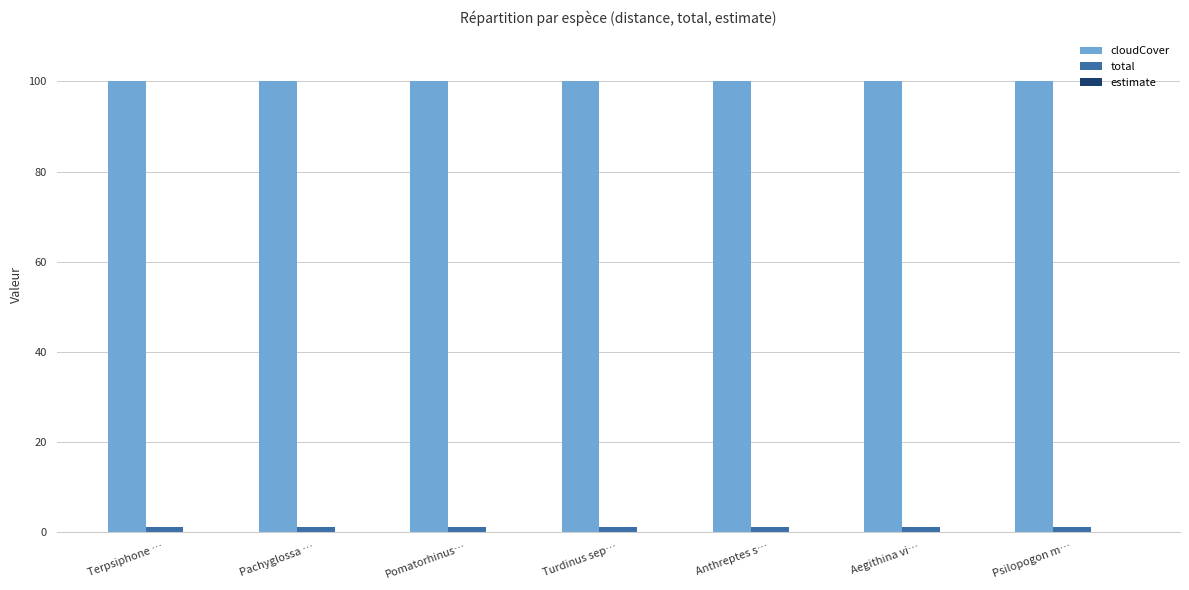

What is the average value of the cloudCover series?

100